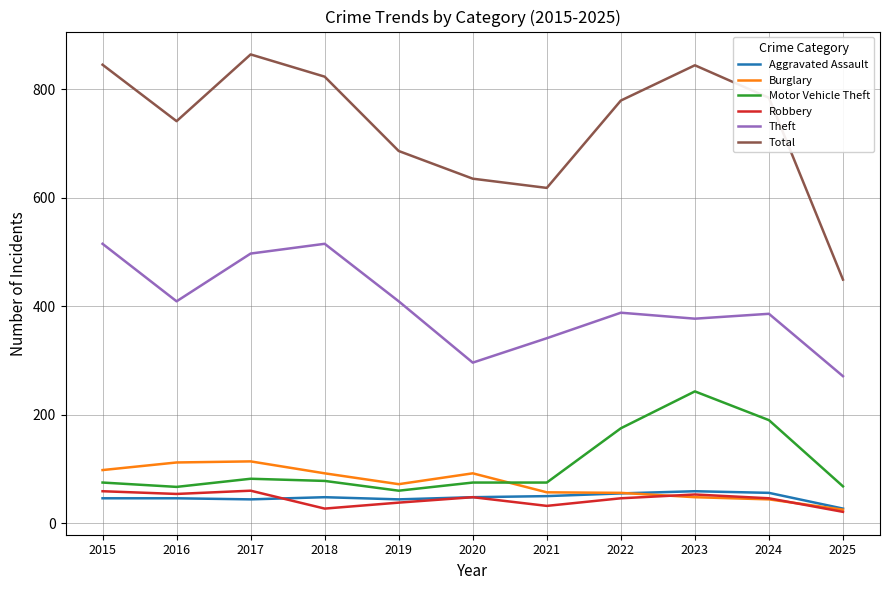

True or false: Total and Theft cross at least once.

False